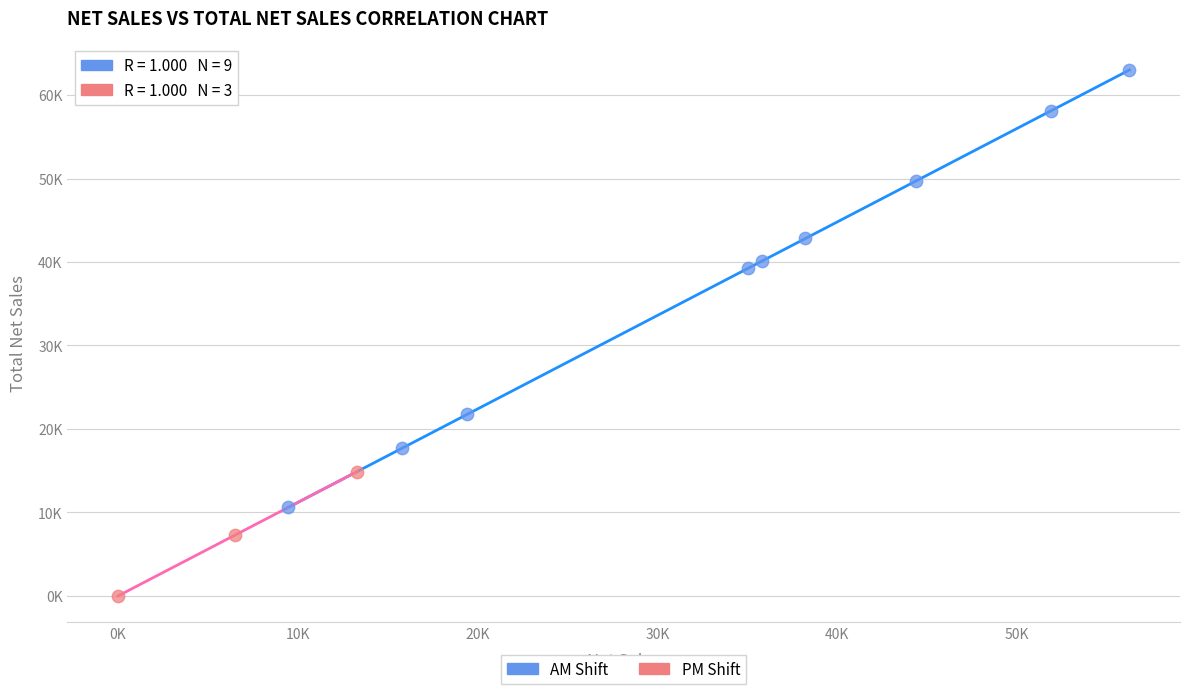

What are all the series names shown in the legend?

AM Shift, PM Shift